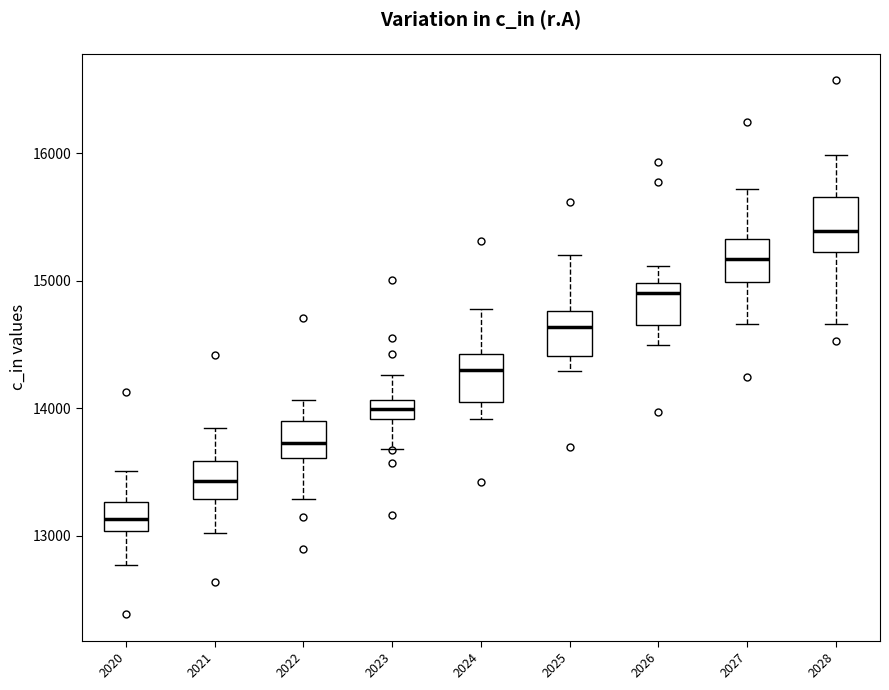

Where does the upper whisker of the box at x = 2025 end on the y-axis? The values are not printed on the chart, so give them approximately, as read against the axis.

15200